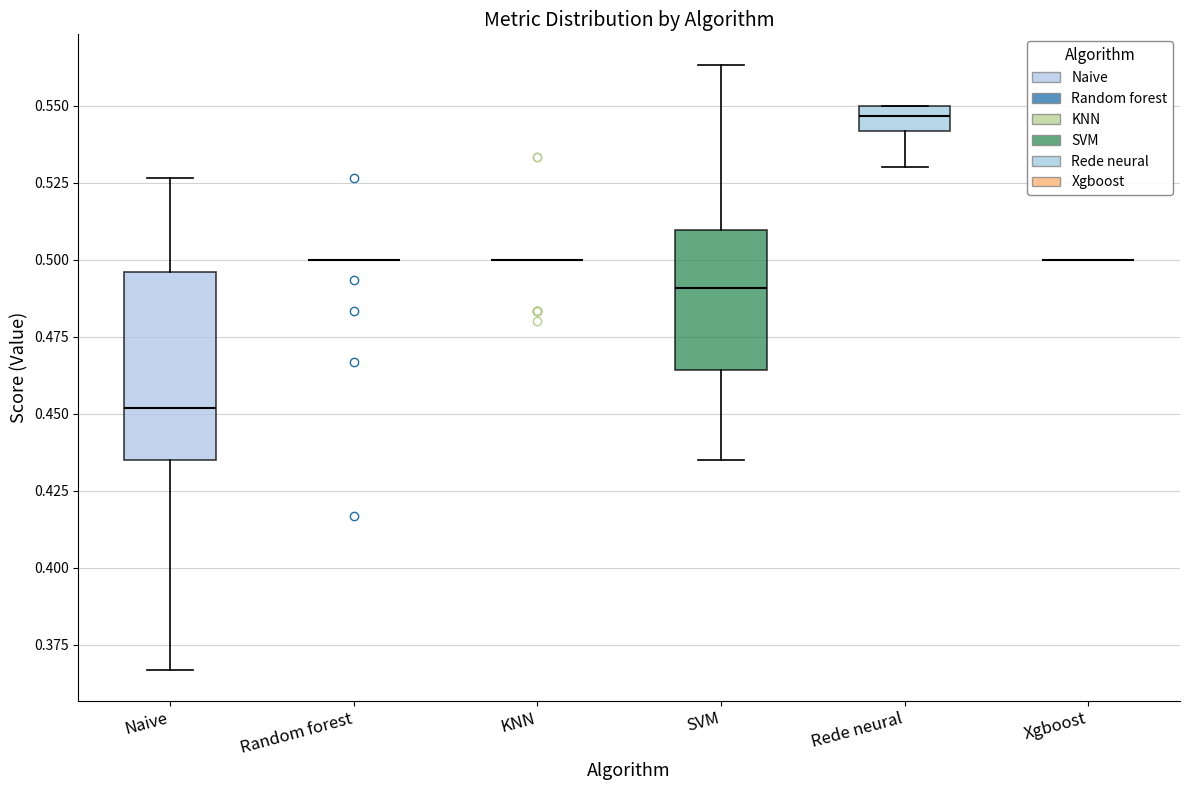

Reading left to right, read every box against the y-axis: the position of its median line, the range the box covers, and the ends of its whiskers. The values are not printed on the chart, so give them approximately, as read against the axis.

Naive: median 0.450, box 0.435 to 0.495, whiskers 0.365 to 0.525
Random forest: box collapsed to a line at 0.500, whiskers 0.500 to 0.500
KNN: box collapsed to a line at 0.500, whiskers 0.500 to 0.500
SVM: median 0.490, box 0.465 to 0.510, whiskers 0.435 to 0.565
Rede neural: median 0.545, box 0.540 to 0.550, whiskers 0.530 to 0.550
Xgboost: box collapsed to a line at 0.500, whiskers 0.500 to 0.500